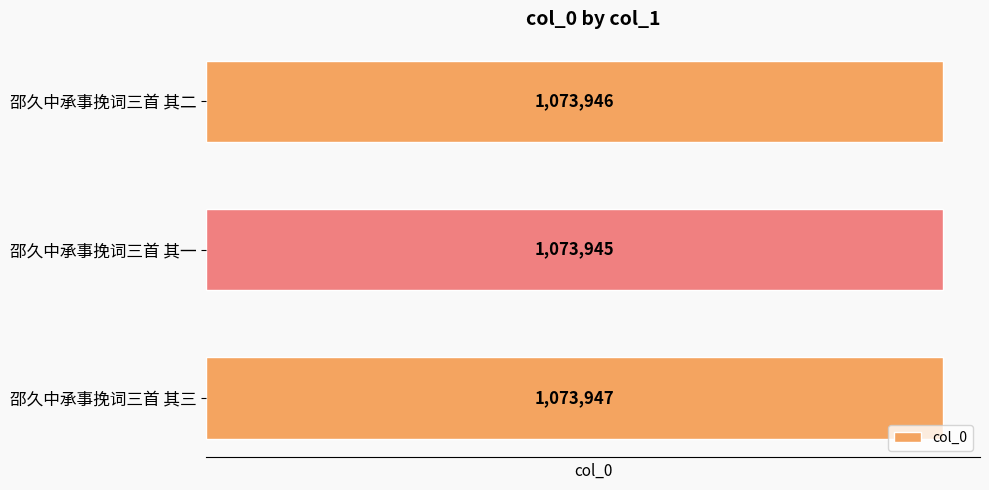

What is the label of the 2nd bar from the bottom?

邵久中承事挽词三首 其一